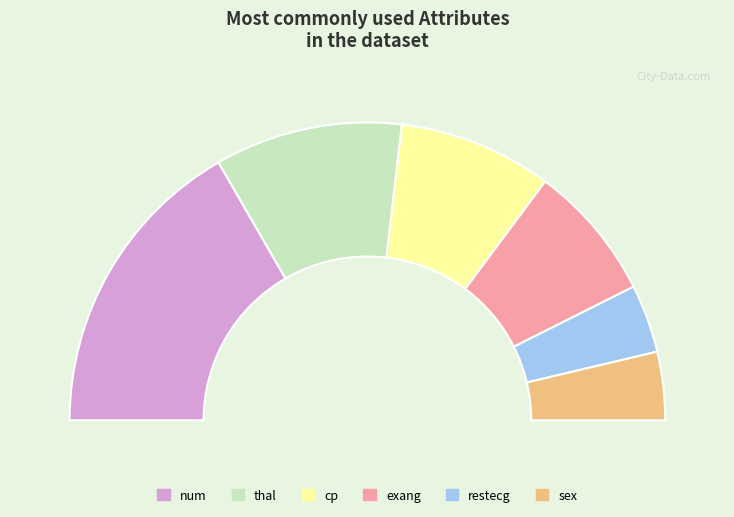

How many segments does this pie chart have?

6